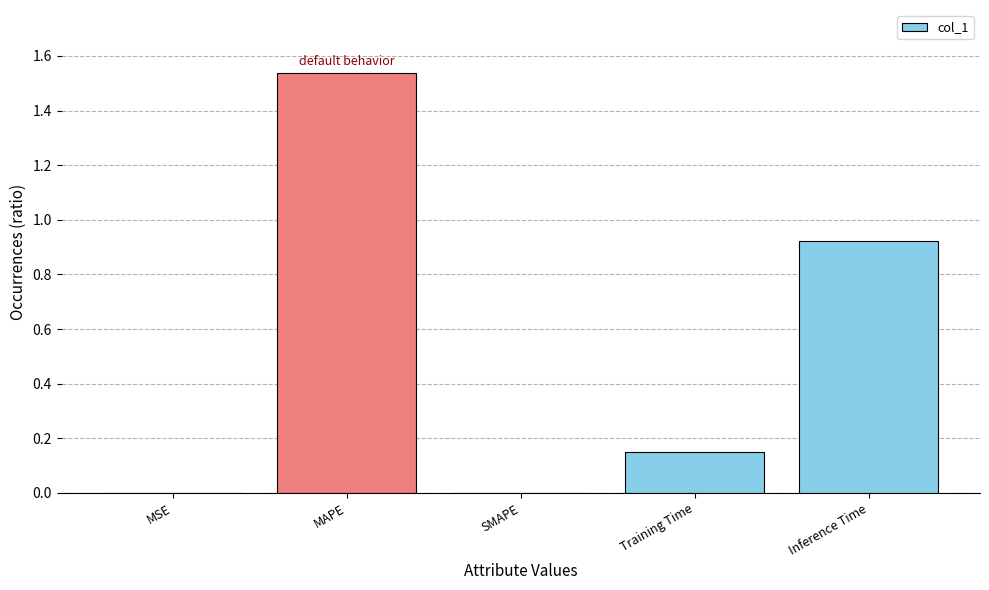

True or false: the data shows 0.3 at Training Time.

False